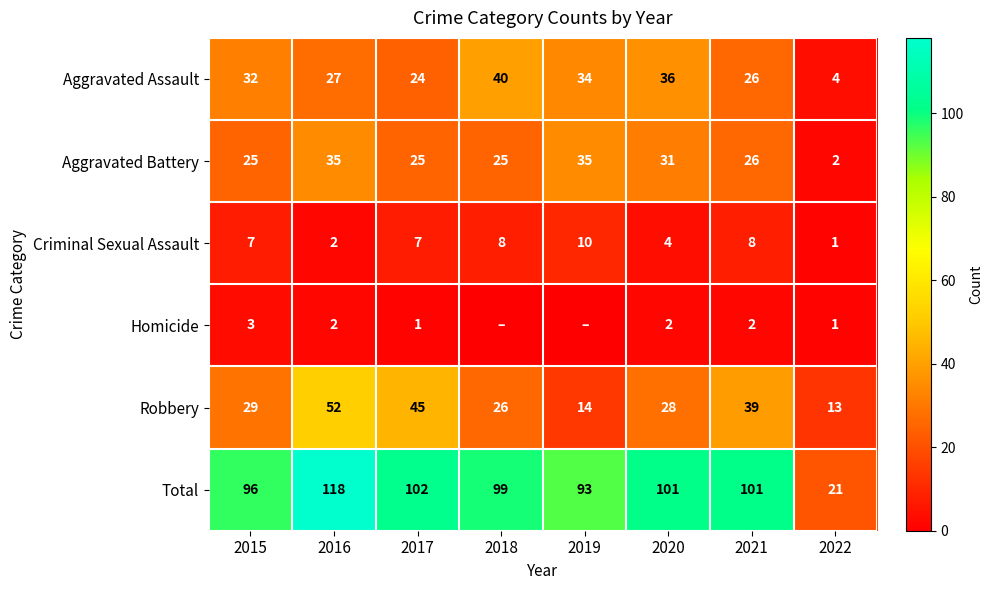

What is the approximate value of Total at 2022?

21